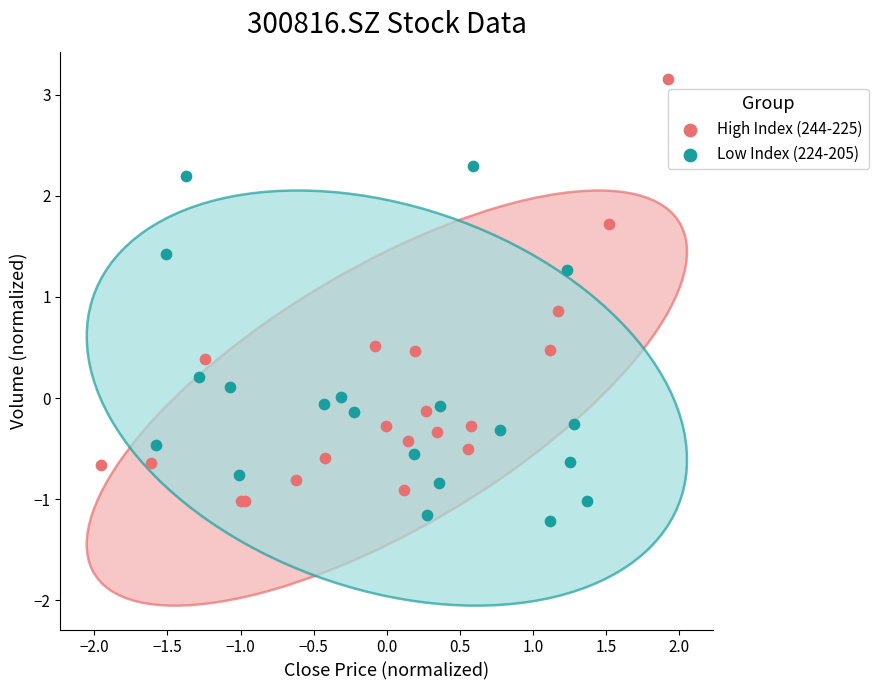

Which series has the widest spread of Y values?

High Index (244-225)